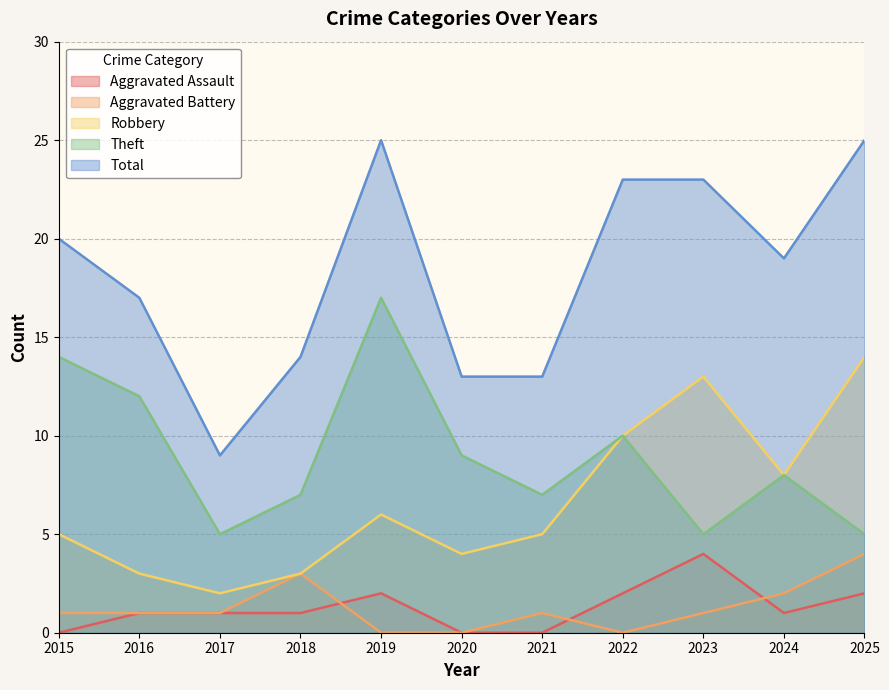

Rank the series by their maximum value, from lowest to highest.

Aggravated Assault, Aggravated Battery, Robbery, Theft, Total